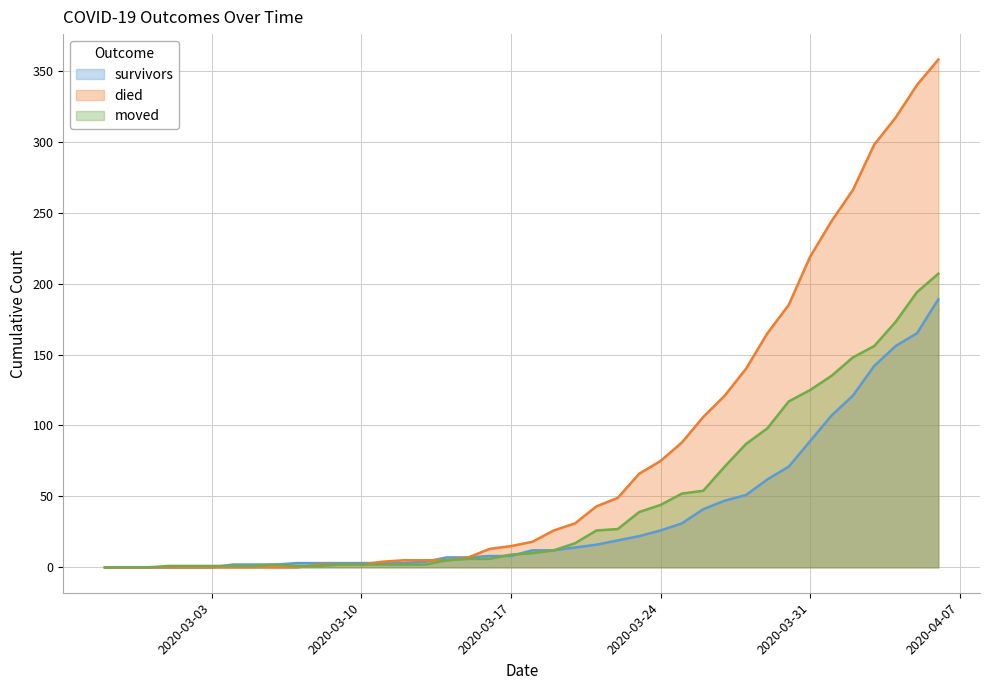

What is the value of the survivors point at the 12th from the left?

3